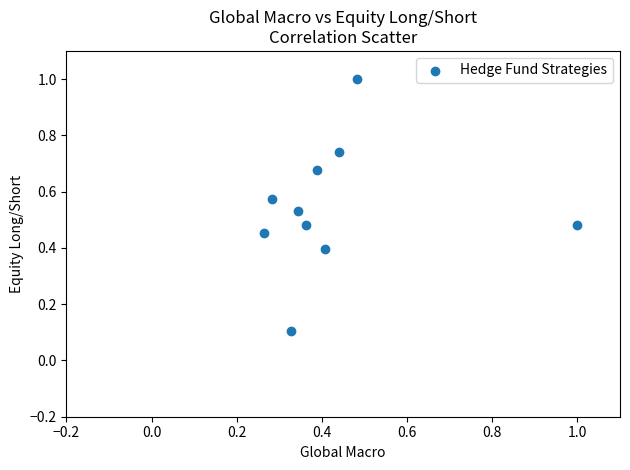

What is the average X value?

0.4